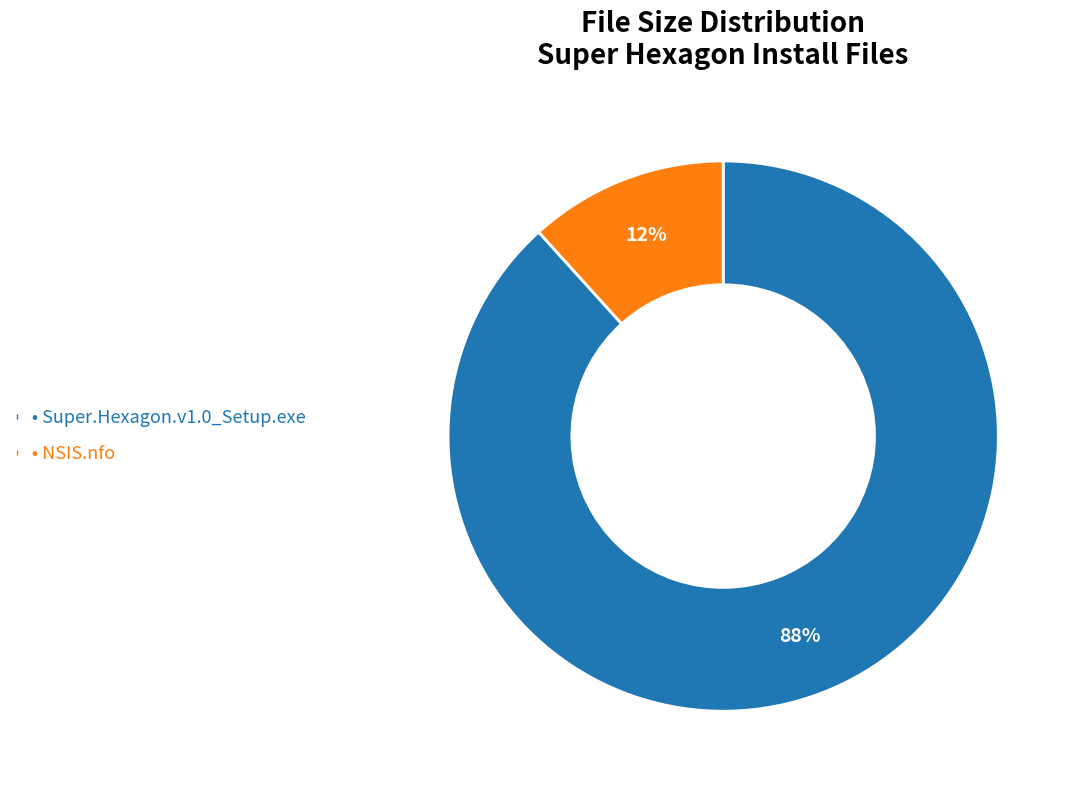

Does any single category account for the majority?

Yes